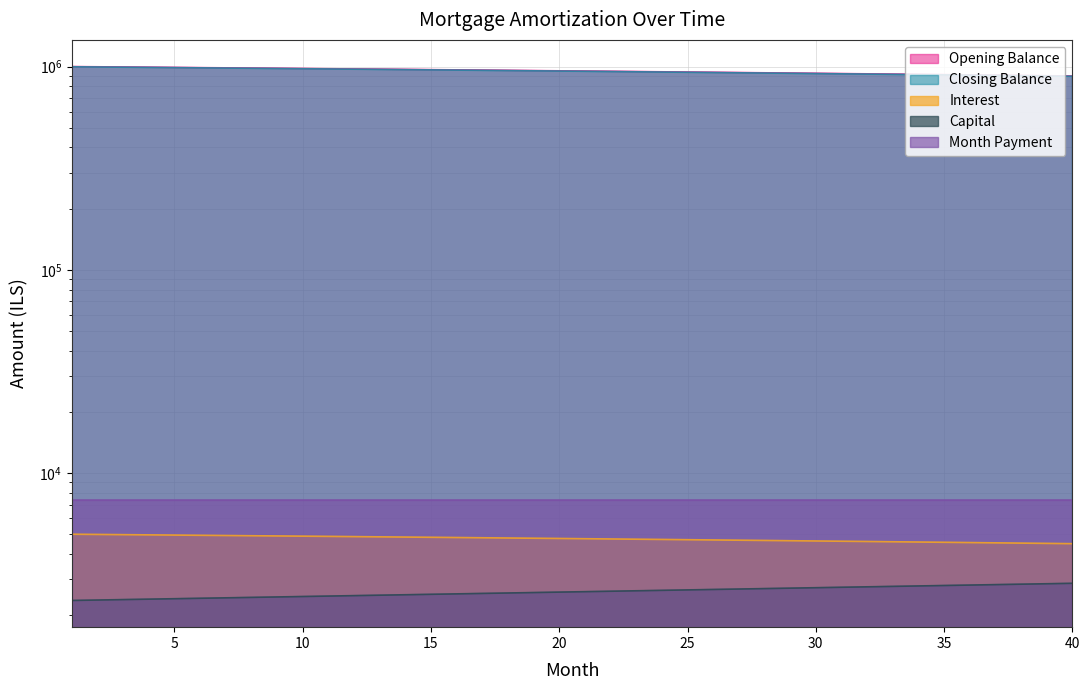

The value of capital at 40 is 667.8. True or false?

False